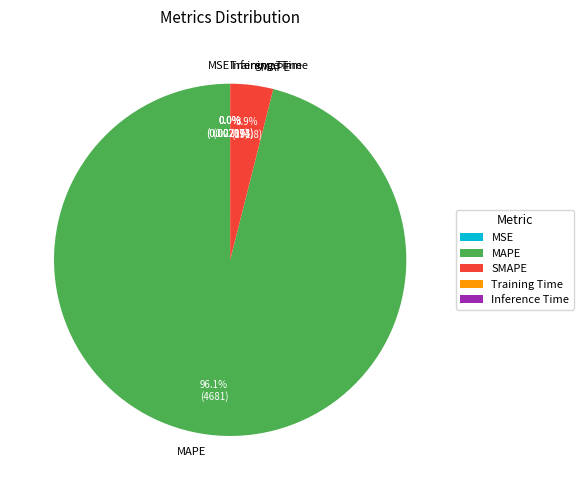

Between MAPE and SMAPE, which is larger?

MAPE